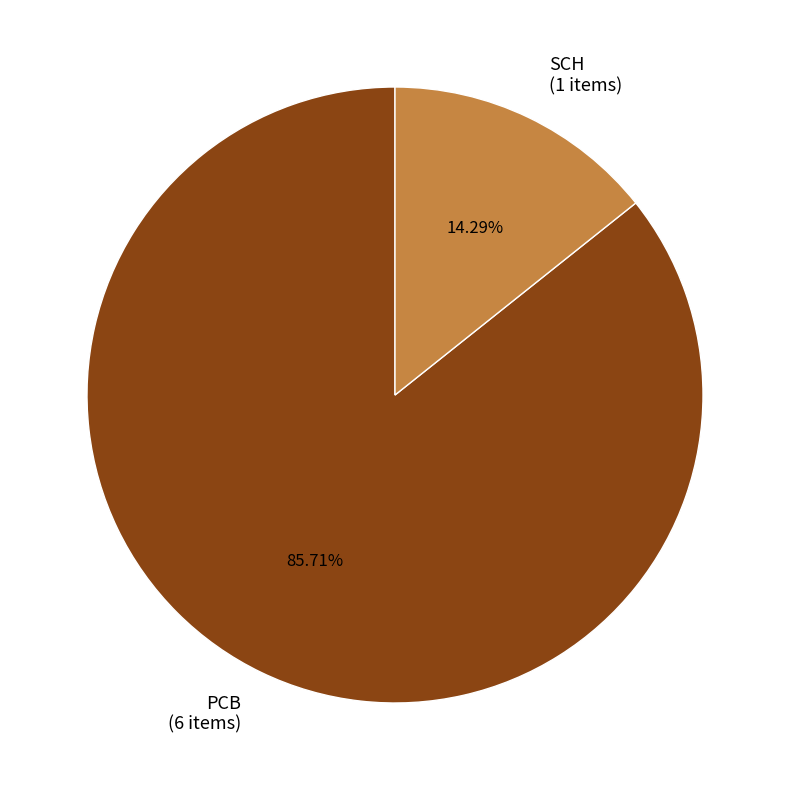

Count the number of slices in the pie.

2